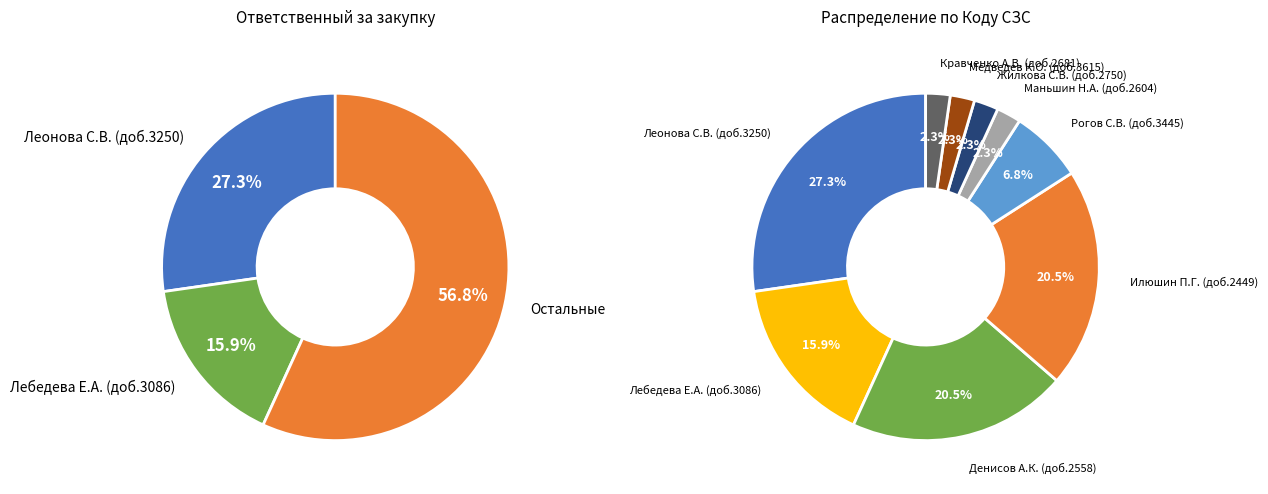

How many segments does this pie chart have?

9